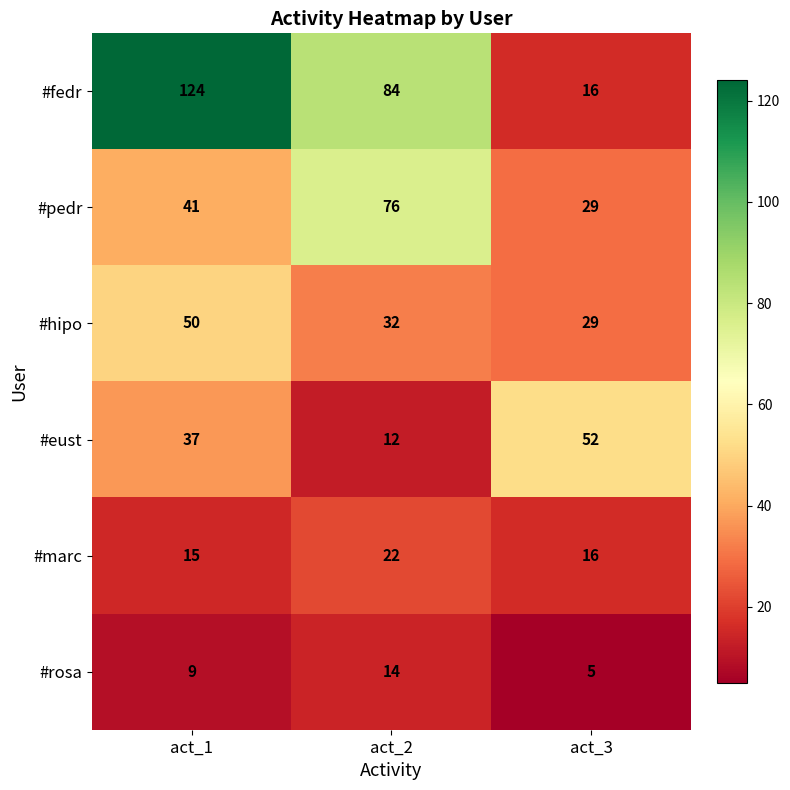

Reading left to right, list all the values displayed in this chart.

#fedr: act_1=124	act_2=84	act_3=16
#pedr: act_1=41	act_2=76	act_3=29
#hipo: act_1=50	act_2=32	act_3=29
#eust: act_1=37	act_2=12	act_3=52
#marc: act_1=15	act_2=22	act_3=16
#rosa: act_1=9	act_2=14	act_3=5